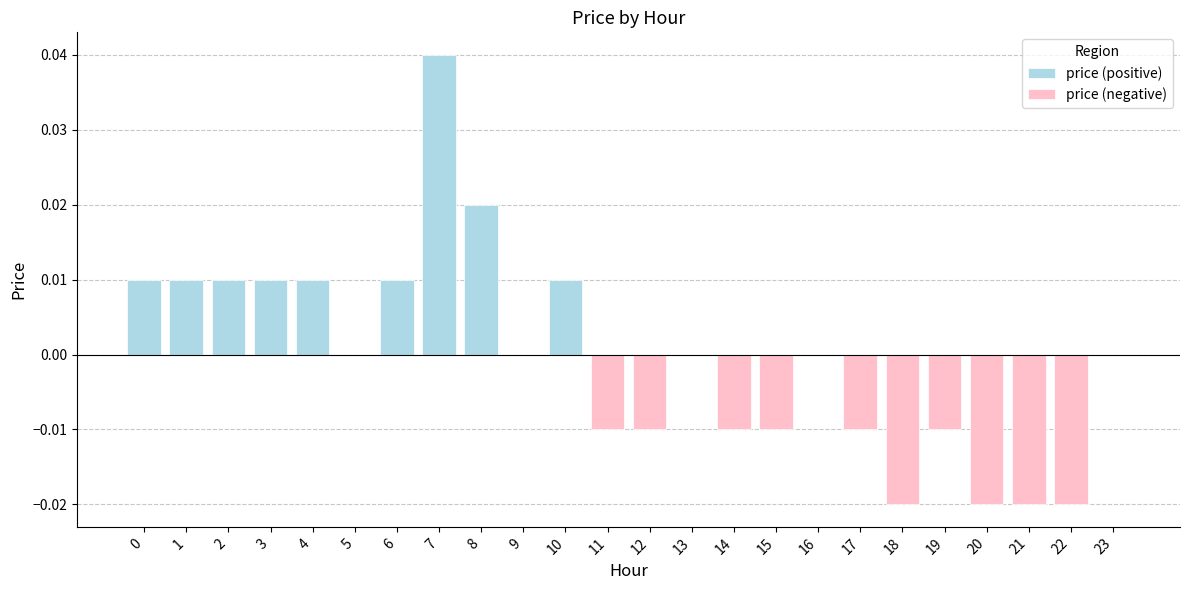

Is it true that price (positive) equals 0.0 at 6?

False